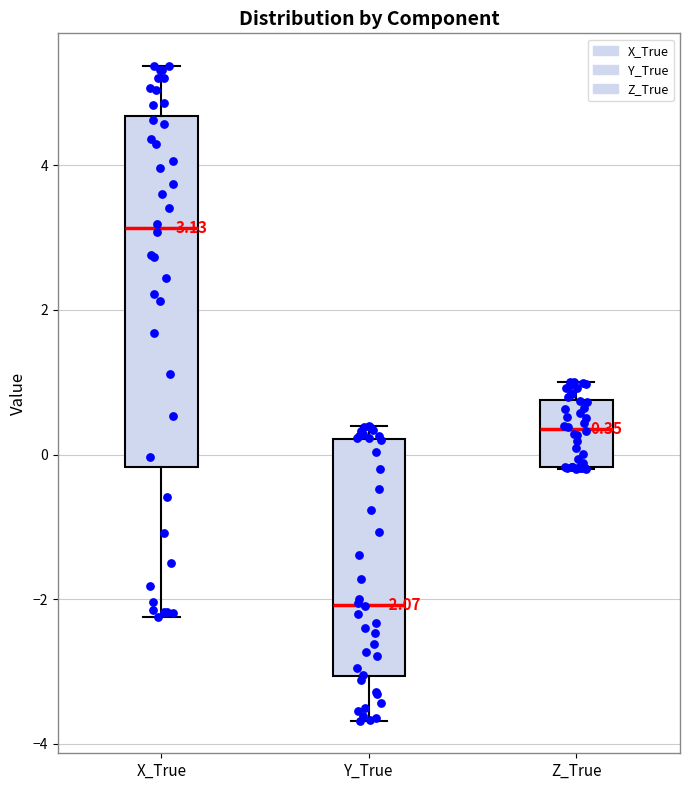

Comparing the boxes themselves (not the whiskers), which one is the tallest?

X_True